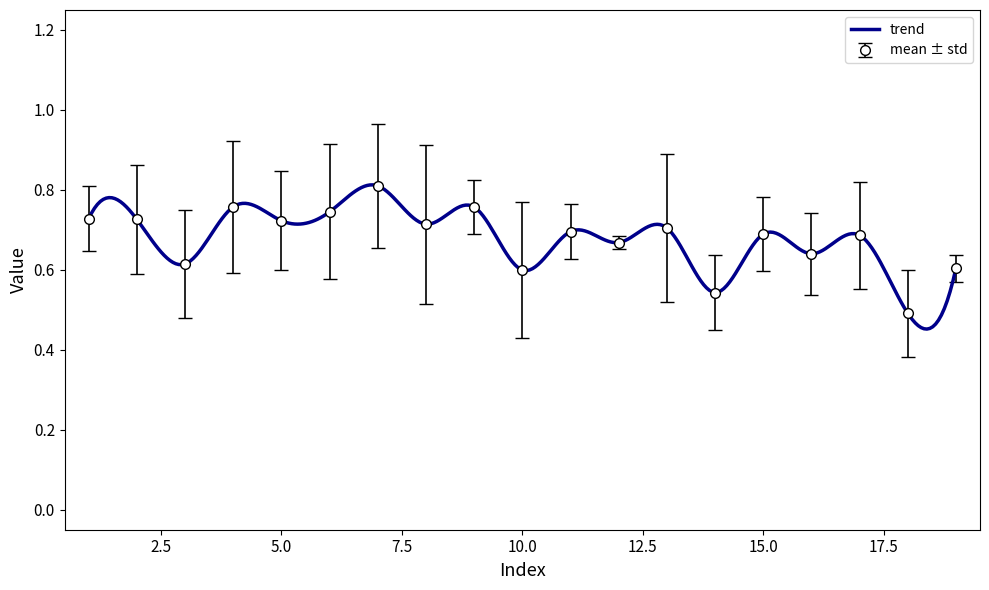

How many mean ± std values are between 0 and 1?

19